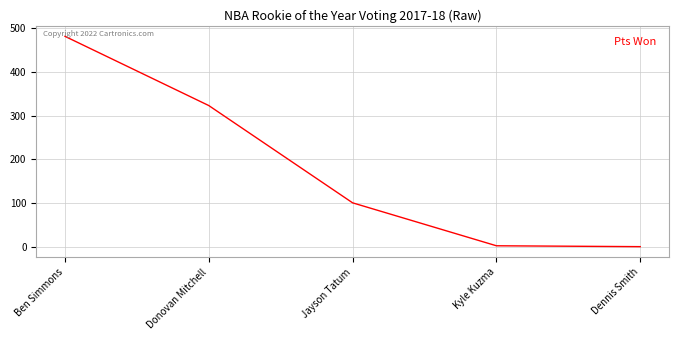

What is the greatest value displayed?

481